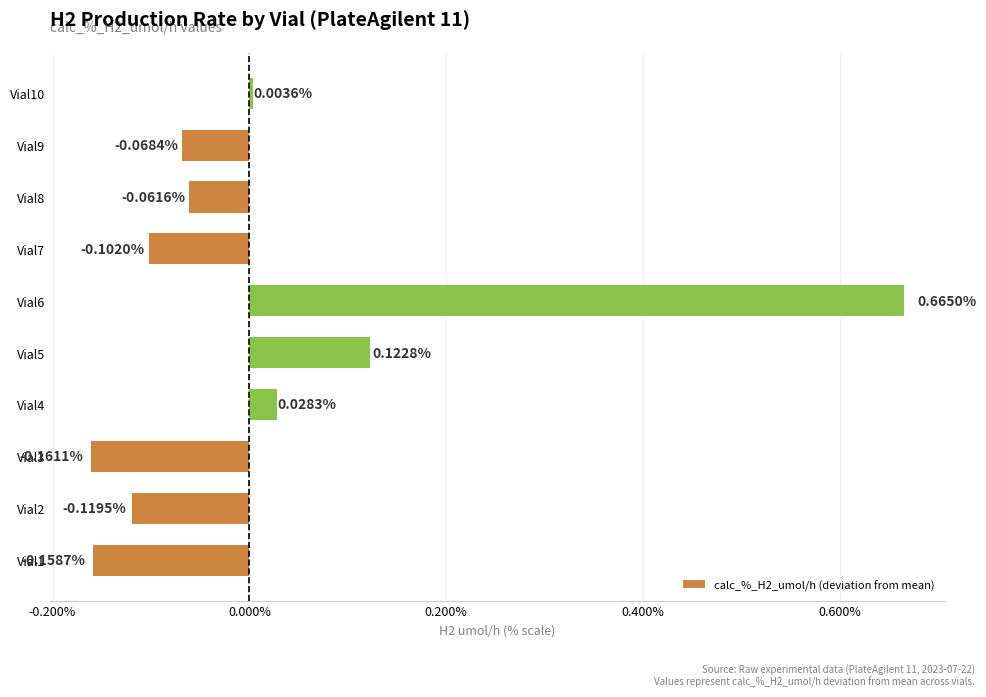

Does the chart contain any negative values?

Yes